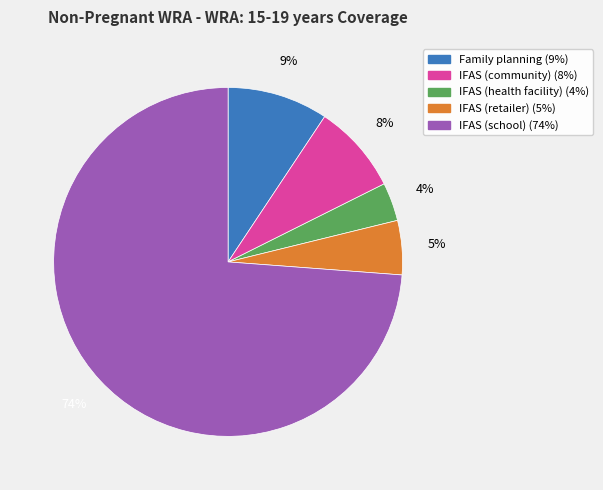

Does IFAS (school) account for over 50% of the chart?

Yes